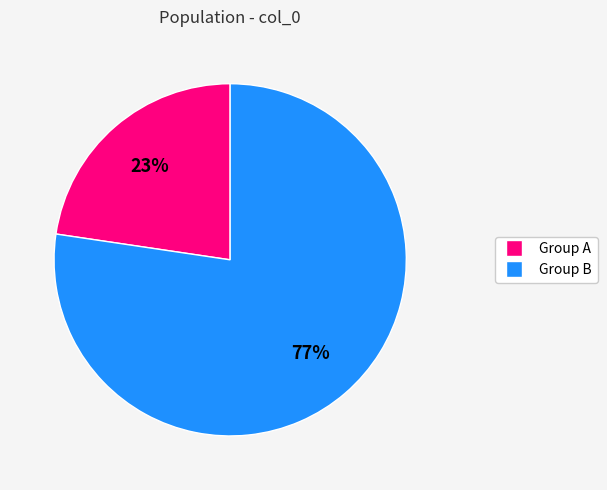

How many segments does this pie chart have?

2